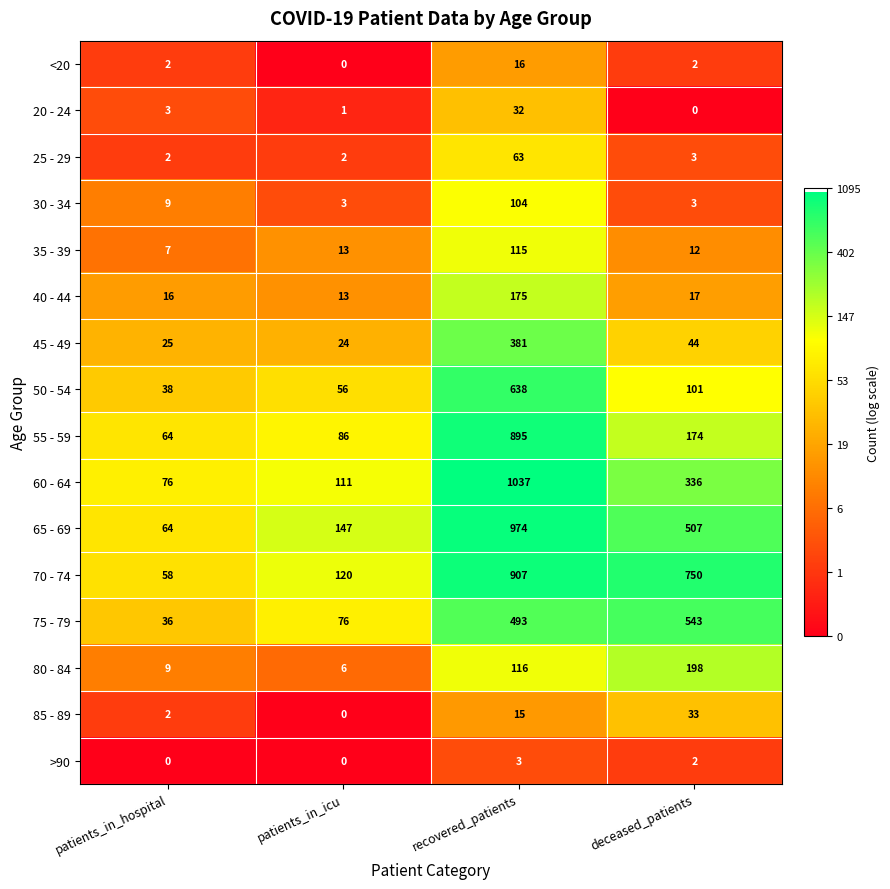

Which label corresponds to the largest value in the chart?

recovered_patients